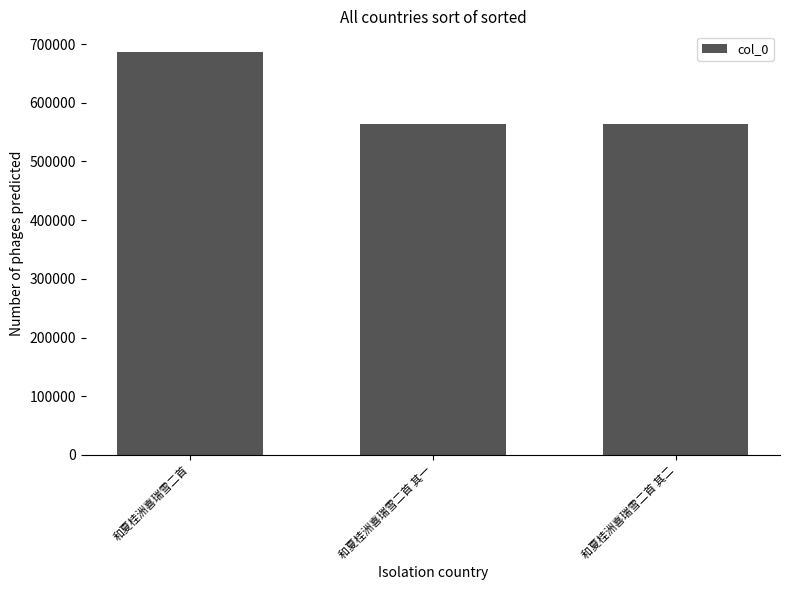

What is the difference between the maximum and second lowest values?

122959